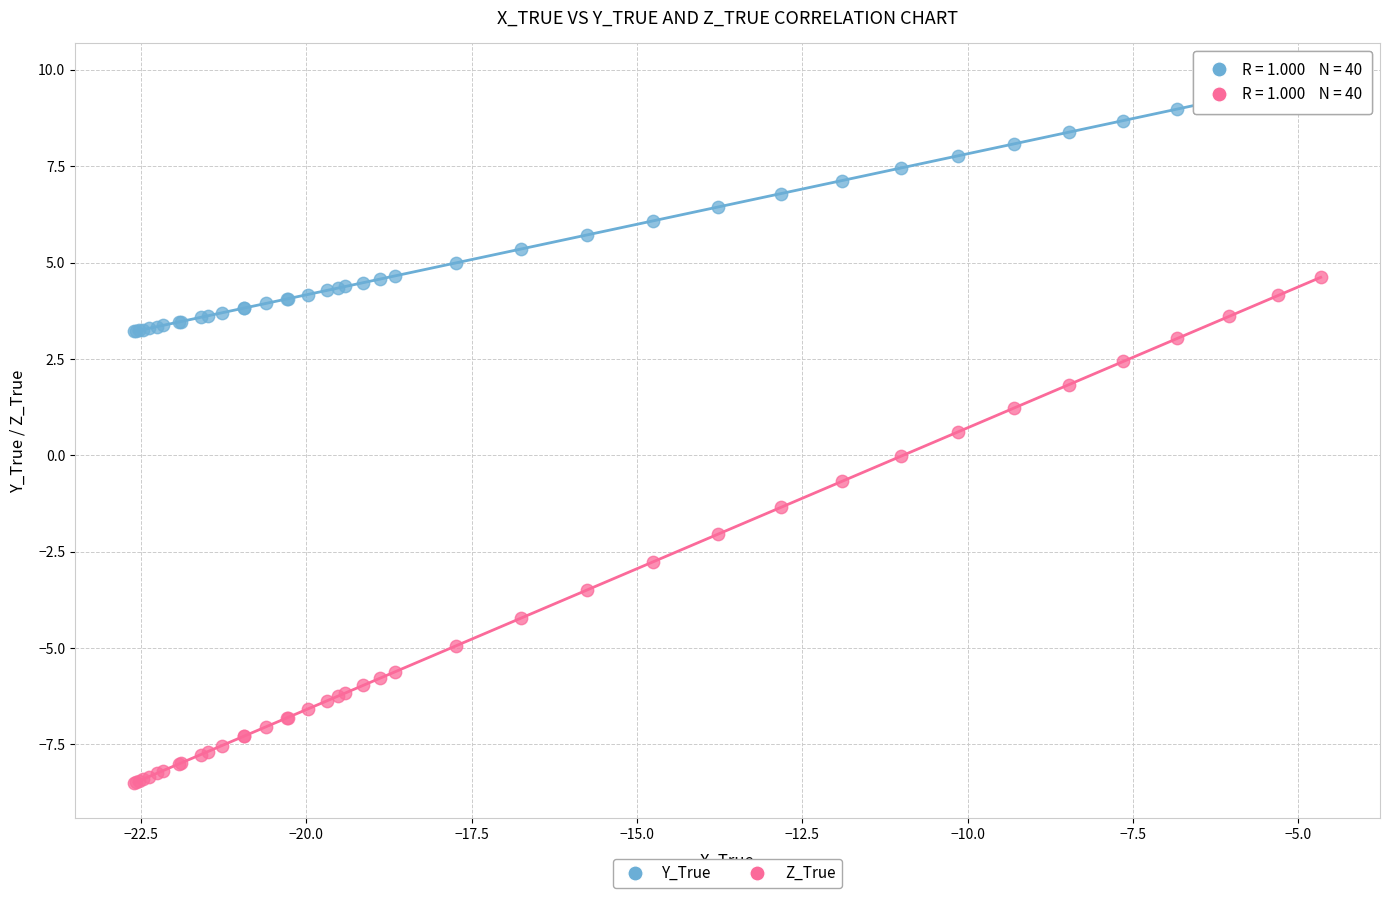

What are all the series names shown in the legend?

Y_True, Z_True